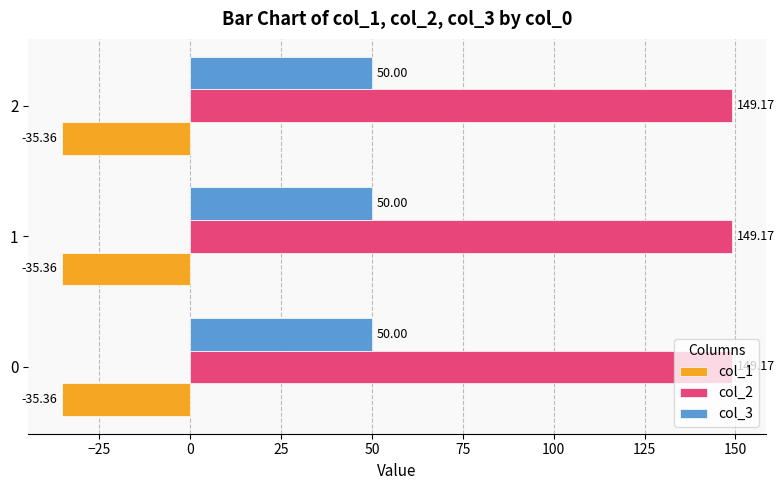

Rank the series by their average value, from highest to lowest.

col_2, col_3, col_1